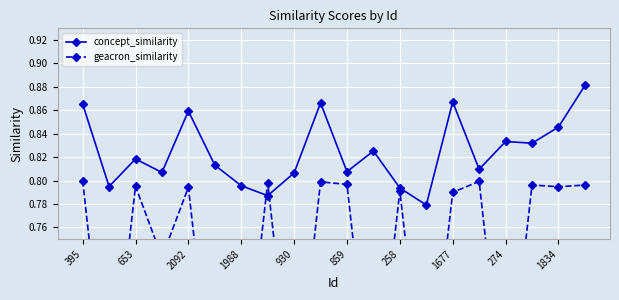

True or false: concept_similarity has more than 0 points higher than both neighbors.

True